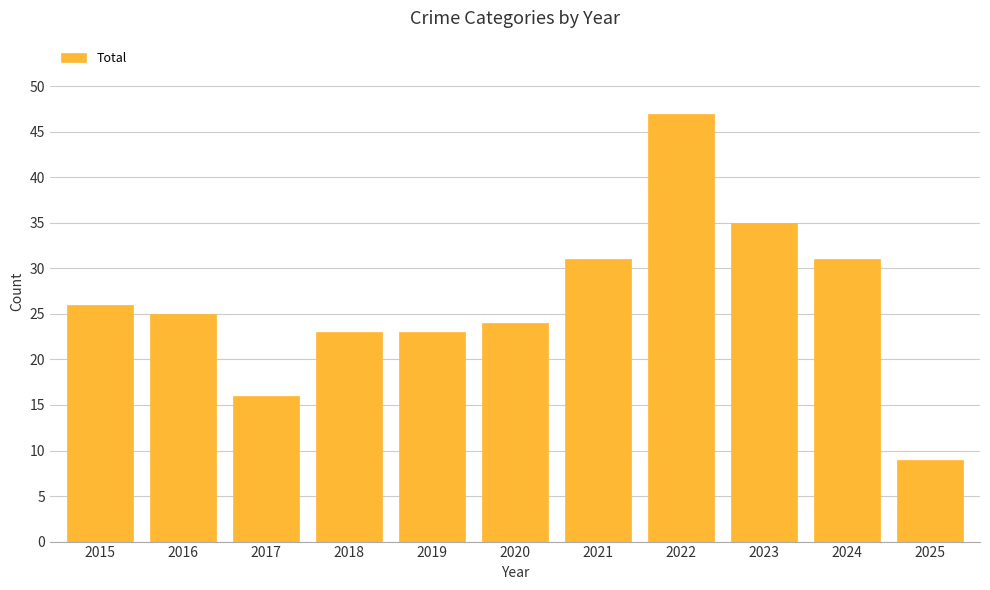

What is the value of the 3rd bar from the left?

16